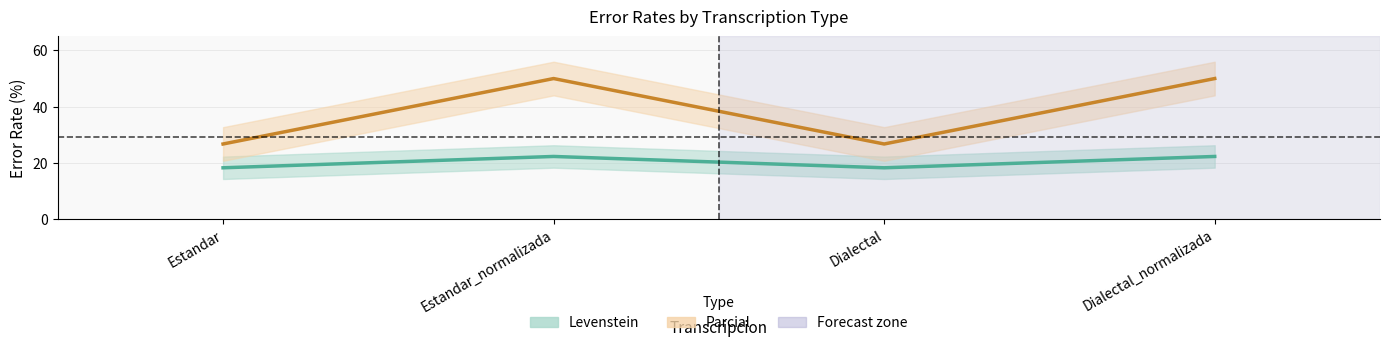

Rank the series at Dialectal from highest to lowest value.

Parcial, Levenstein